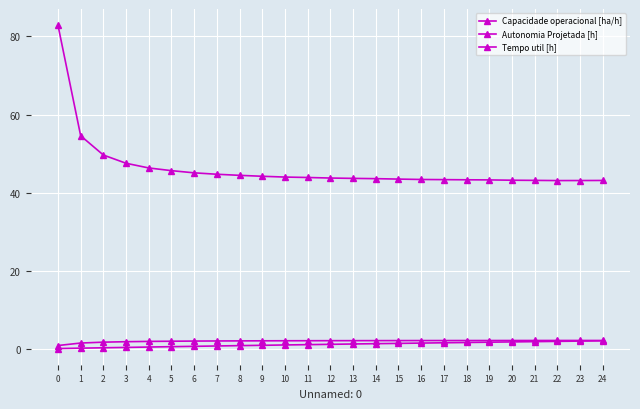

How many lines are shown in the chart?

3